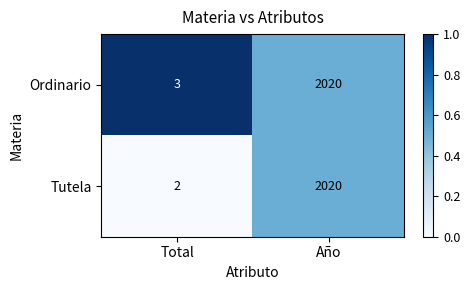

Which series has the widest spread of values?

Tutela